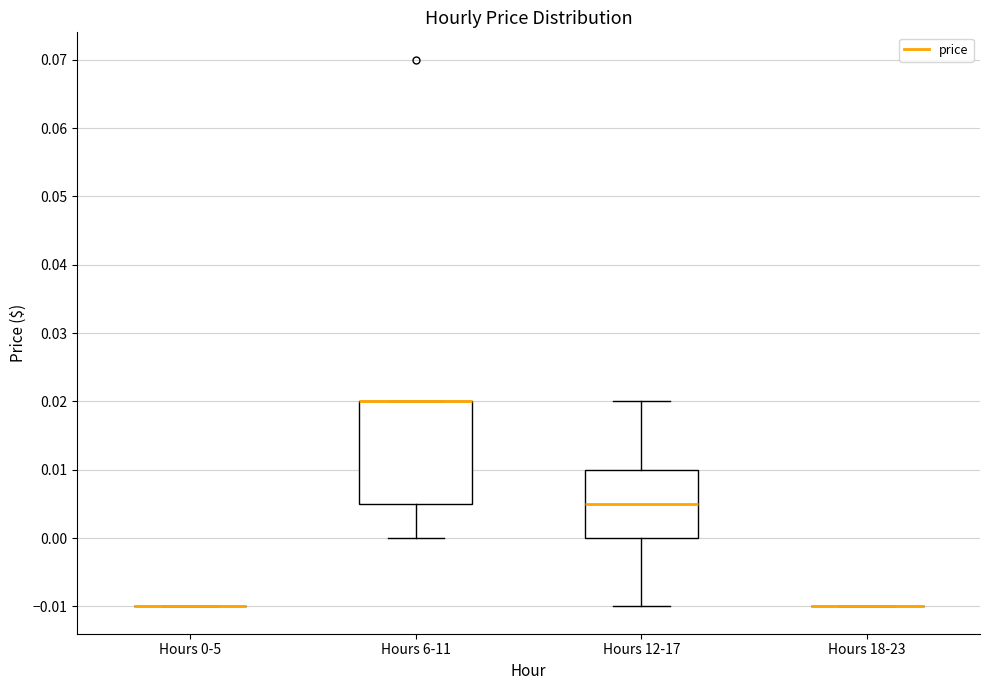

Comparing the boxes themselves (not the whiskers), which one is the tallest?

Hours 6-11